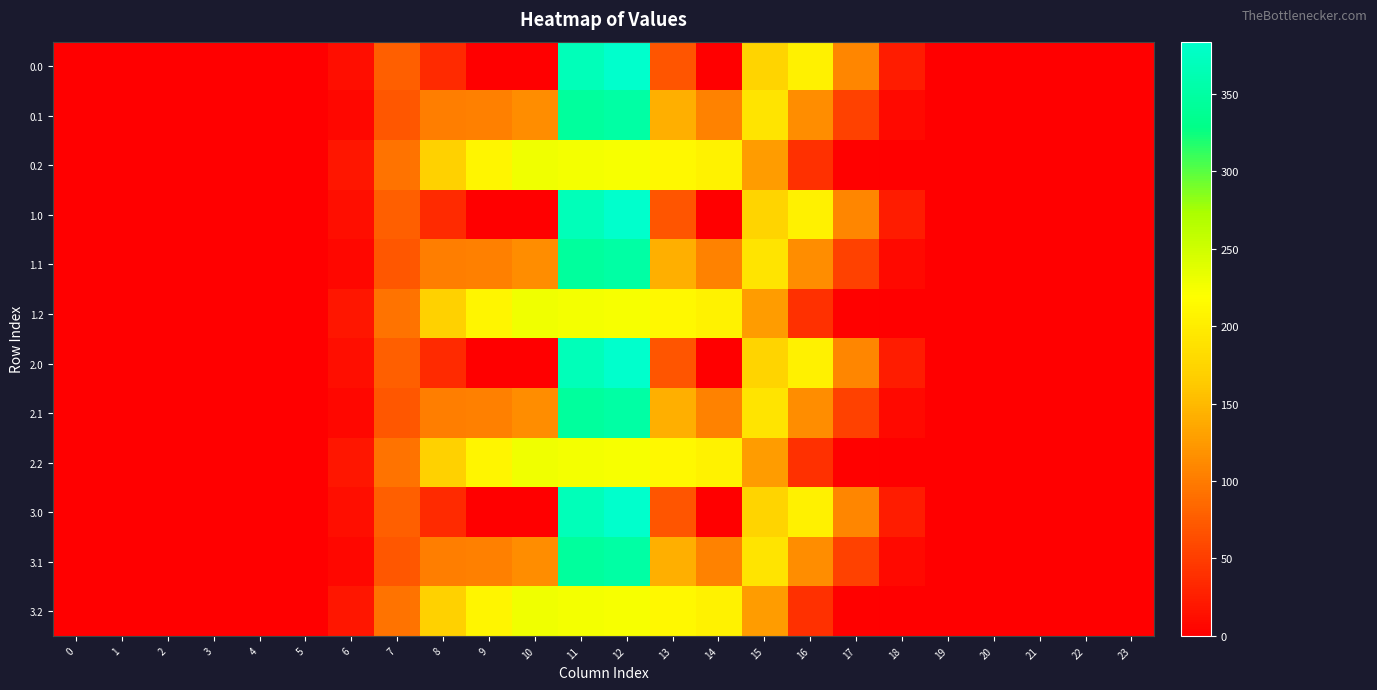

What is the total value across all series at 6?

149.3